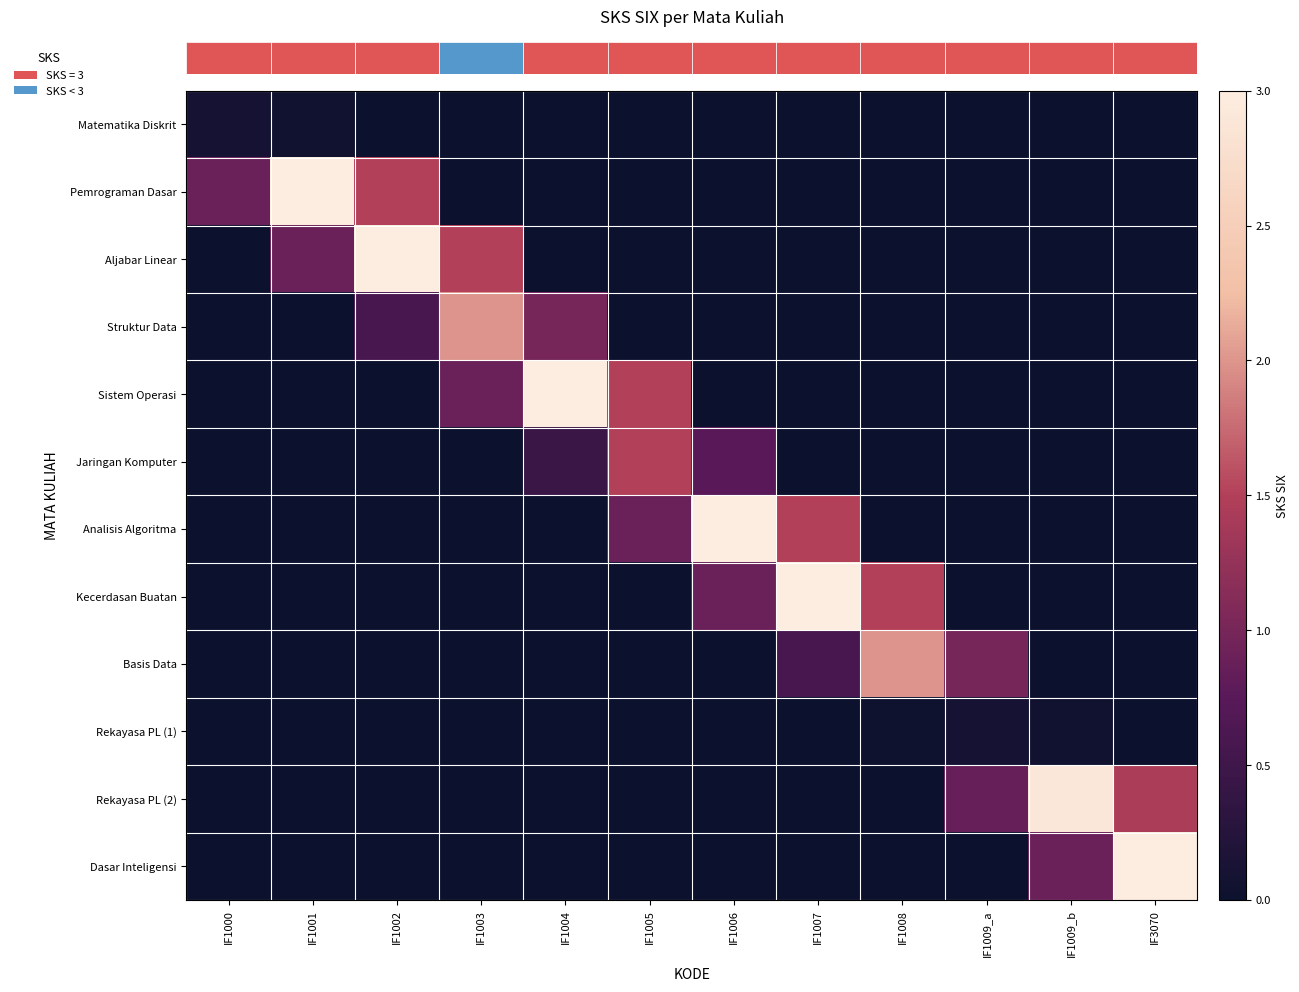

How many data points does each series have?

12